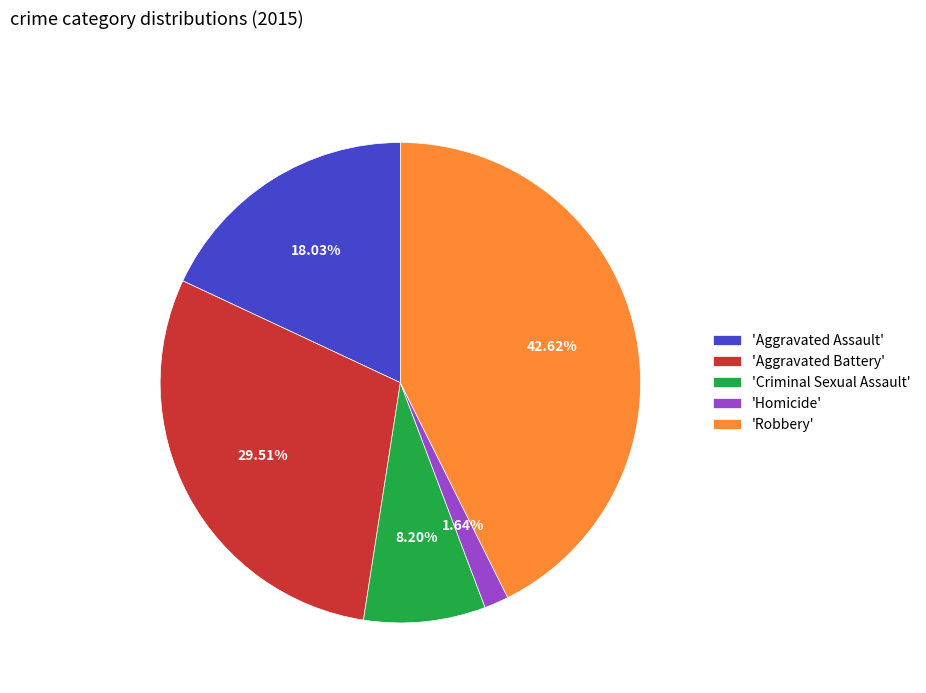

Which has a higher value, 'Criminal Sexual Assault' or 'Robbery'?

'Robbery'